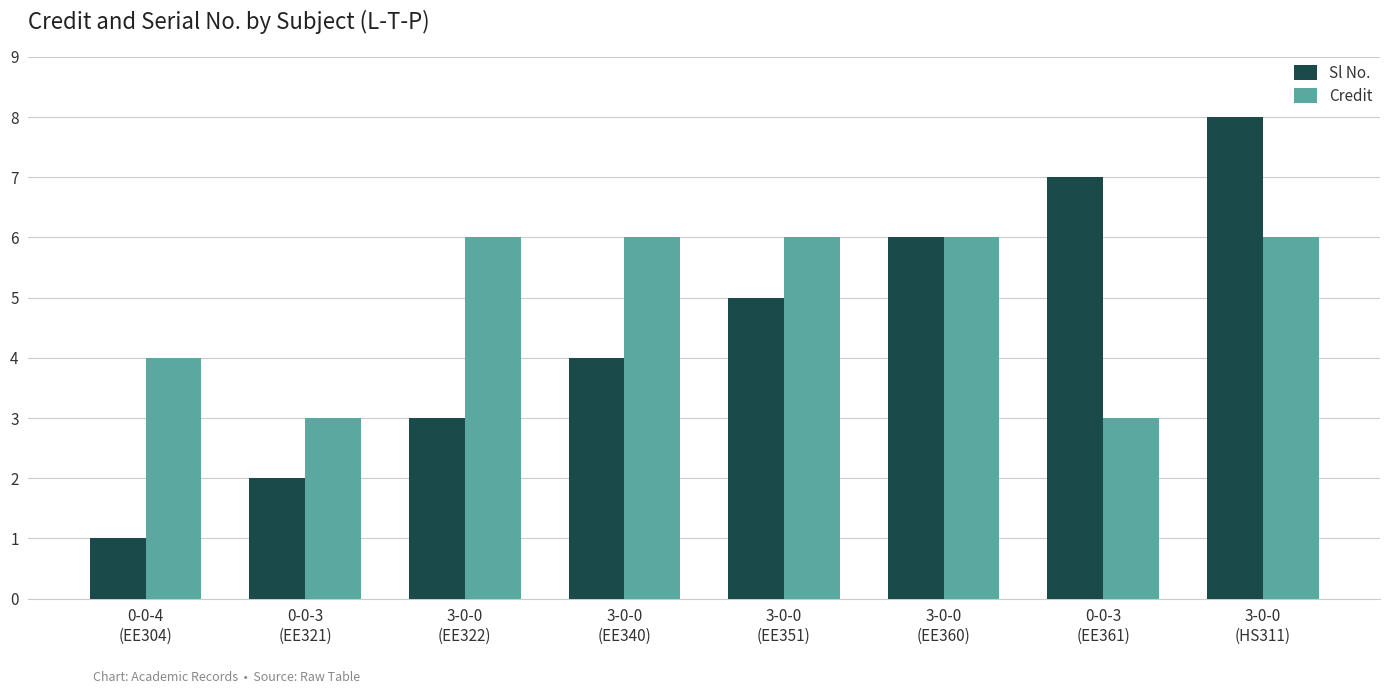

Reading left to right, transcribe all the data shown in this chart.

Sl No.: 1	2	3	4	5	6	7	8
Credit: 4	3	6	6	6	6	3	6